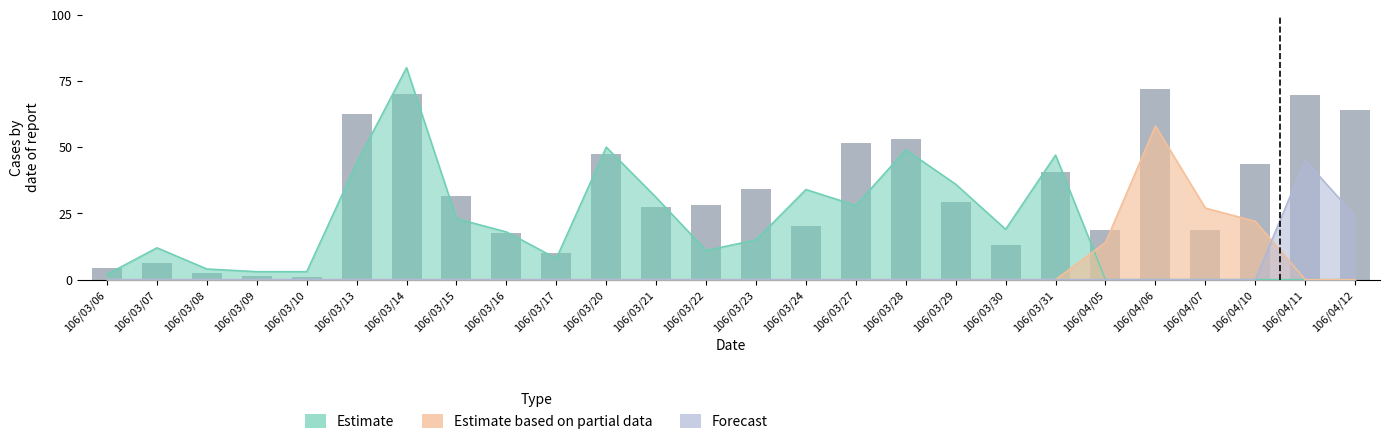

Reading right to left, list all the values displayed in this chart.

Estimate: 106/04/12=0	106/04/11=0	106/04/10=0	106/04/07=0	106/04/06=0	106/04/05=0	106/03/31=47	106/03/30=19	106/03/29=36	106/03/28=49	106/03/27=28	106/03/24=34	106/03/23=15	106/03/22=11	106/03/21=31	106/03/20=50	106/03/17=8	106/03/16=18	106/03/15=23	106/03/14=80	106/03/13=44	106/03/10=3	106/03/09=3	106/03/08=4	106/03/07=12	106/03/06=2
Estimate based on partial data: 106/04/12=0	106/04/11=0	106/04/10=22	106/04/07=27	106/04/06=58	106/04/05=14	106/03/31=0	106/03/30=0	106/03/29=0	106/03/28=0	106/03/27=0	106/03/24=0	106/03/23=0	106/03/22=0	106/03/21=0	106/03/20=0	106/03/17=0	106/03/16=0	106/03/15=0	106/03/14=0	106/03/13=0	106/03/10=0	106/03/09=0	106/03/08=0	106/03/07=0	106/03/06=0
Forecast: 106/04/12=24	106/04/11=45	106/04/10=0	106/04/07=0	106/04/06=0	106/04/05=0	106/03/31=0	106/03/30=0	106/03/29=0	106/03/28=0	106/03/27=0	106/03/24=0	106/03/23=0	106/03/22=0	106/03/21=0	106/03/20=0	106/03/17=0	106/03/16=0	106/03/15=0	106/03/14=0	106/03/13=0	106/03/10=0	106/03/09=0	106/03/08=0	106/03/07=0	106/03/06=0